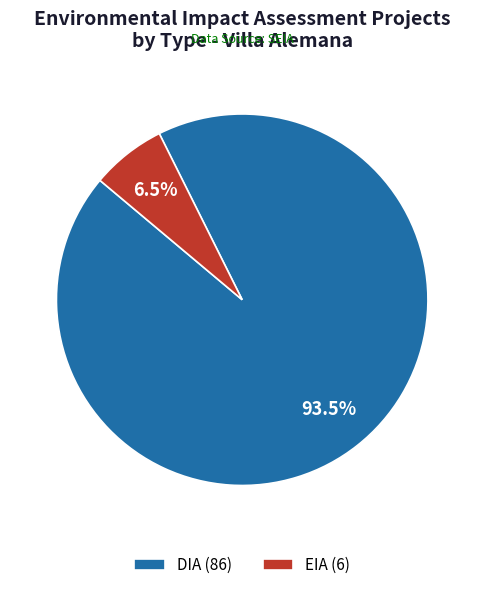

Between DIA and EIA, which is larger?

DIA